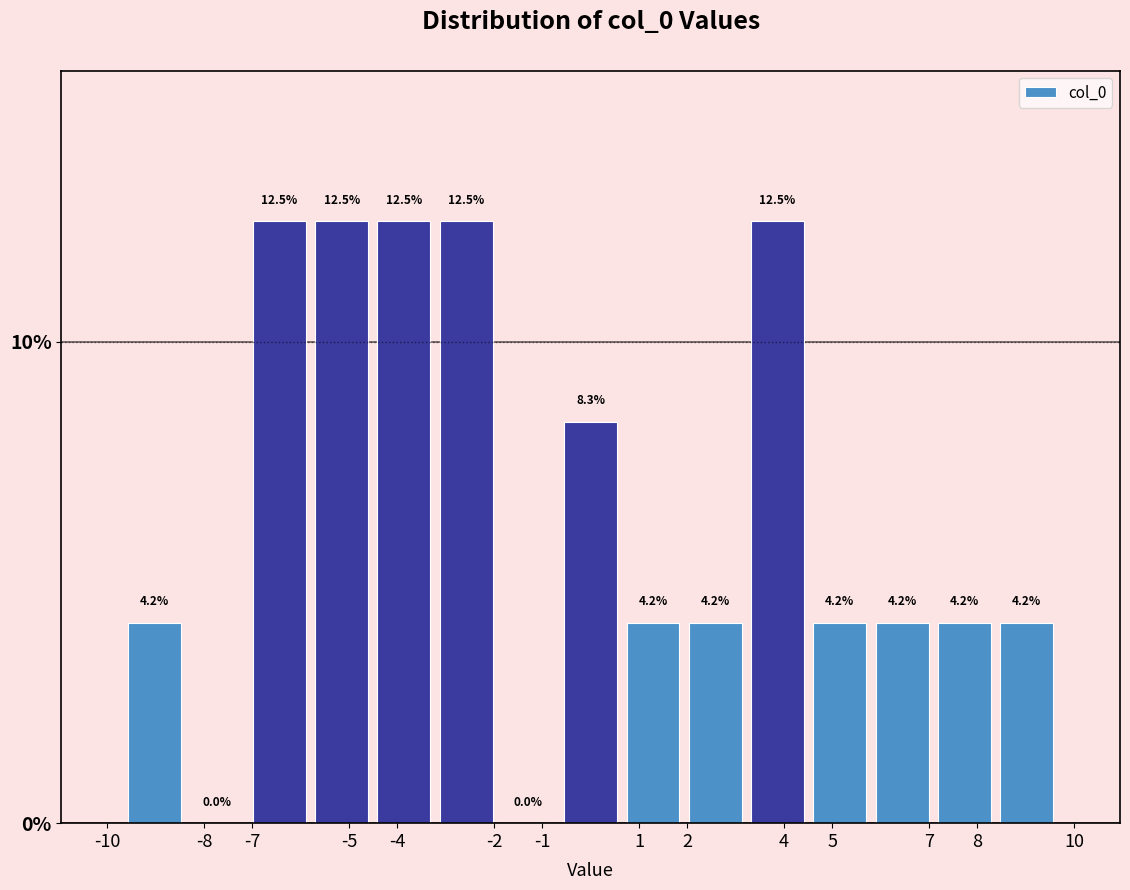

Reading left to right, list every bar in this chart as the range it spans on the x-axis followed by its height. The bar edges are not printed on the chart, so give them approximately, as read against the axis.

-9.7 to -8.4: 4.2
-8.4 to -7.1: 0.0
-7.1 to -5.8: 12.5
-5.8 to -4.5: 12.5
-4.5 to -3.2: 12.5
-3.2 to -1.9: 12.5
-1.9 to -0.6: 0.0
-0.6 to 0.6: 8.3
0.6 to 1.9: 4.2
1.9 to 3.2: 4.2
3.2 to 4.5: 12.5
4.5 to 5.8: 4.2
5.8 to 7.1: 4.2
7.1 to 8.4: 4.2
8.4 to 9.7: 4.2